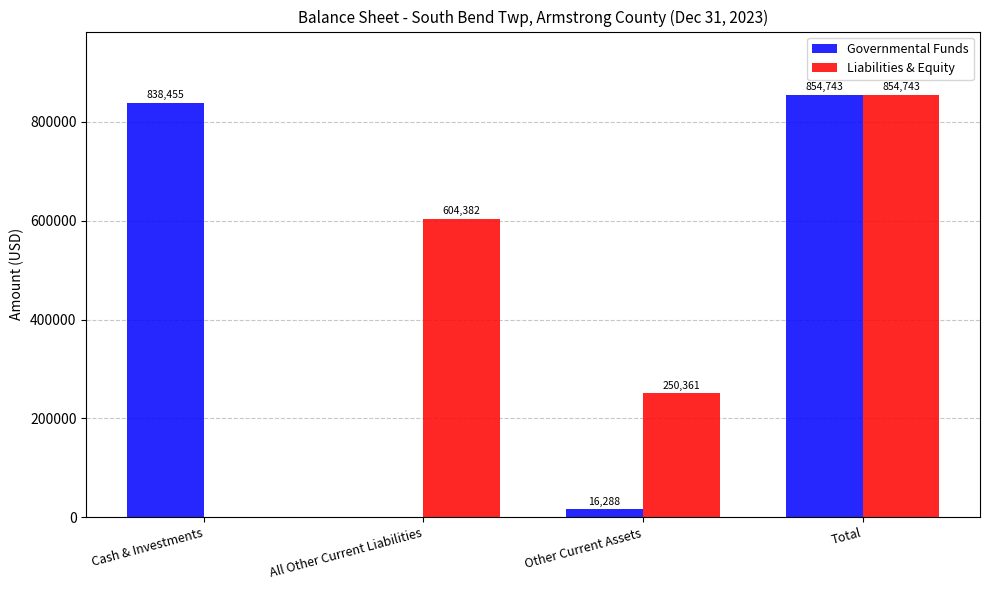

The Governmental Funds series shows 0 at All Other Current Liabilities. True or false?

True